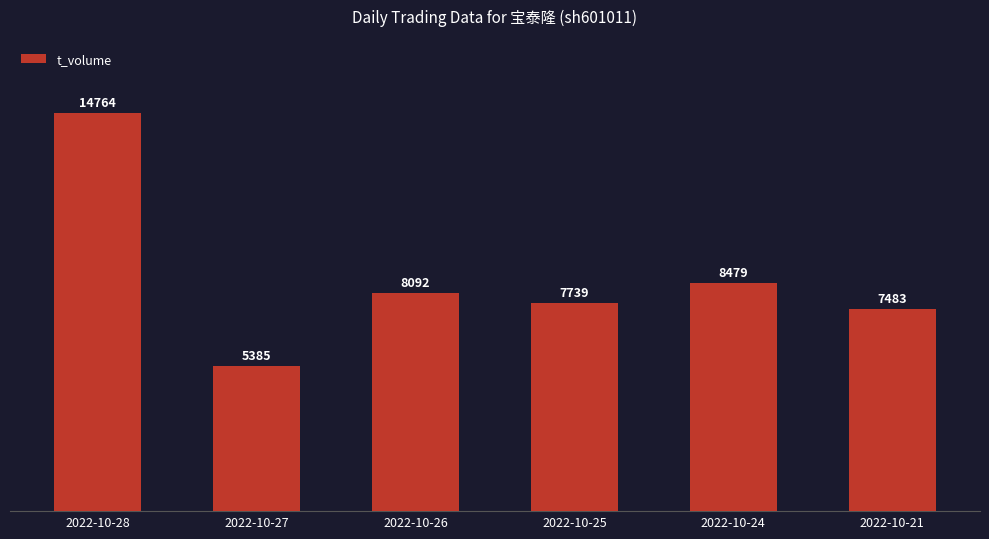

Rank the categories by value from lowest to highest.

2022-10-27, 2022-10-21, 2022-10-25, 2022-10-26, 2022-10-24, 2022-10-28